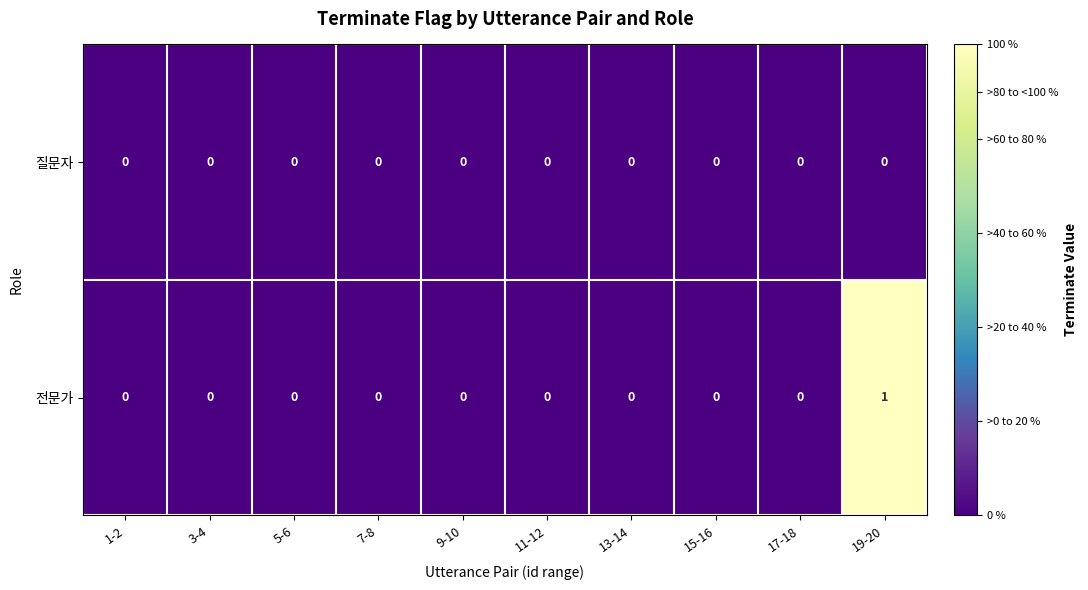

The value of 질문자 at 3-4 is 0. True or false?

True